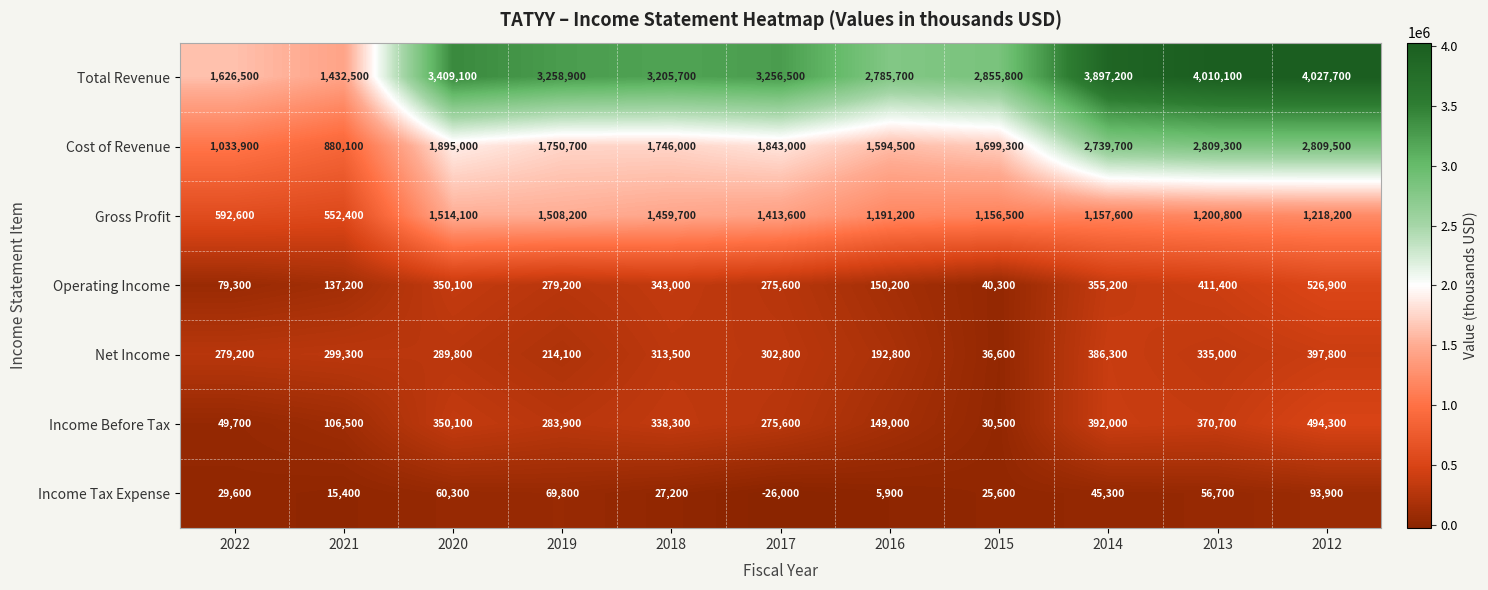

What is the minimum value shown in the chart?

-26000